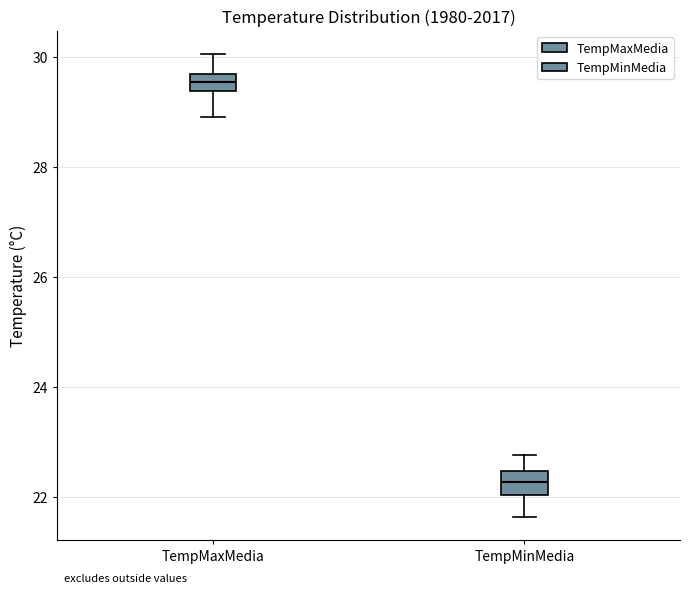

Reading left to right, read every box against the y-axis: the position of its median line, the range the box covers, and the ends of its whiskers. The values are not printed on the chart, so give them approximately, as read against the axis.

TempMaxMedia: median 29.6 (inside the box), box 29.4 to 29.6, whiskers 29.0 to 30.0
TempMinMedia: median 22.2, box 22.0 to 22.4, whiskers 21.6 to 22.8